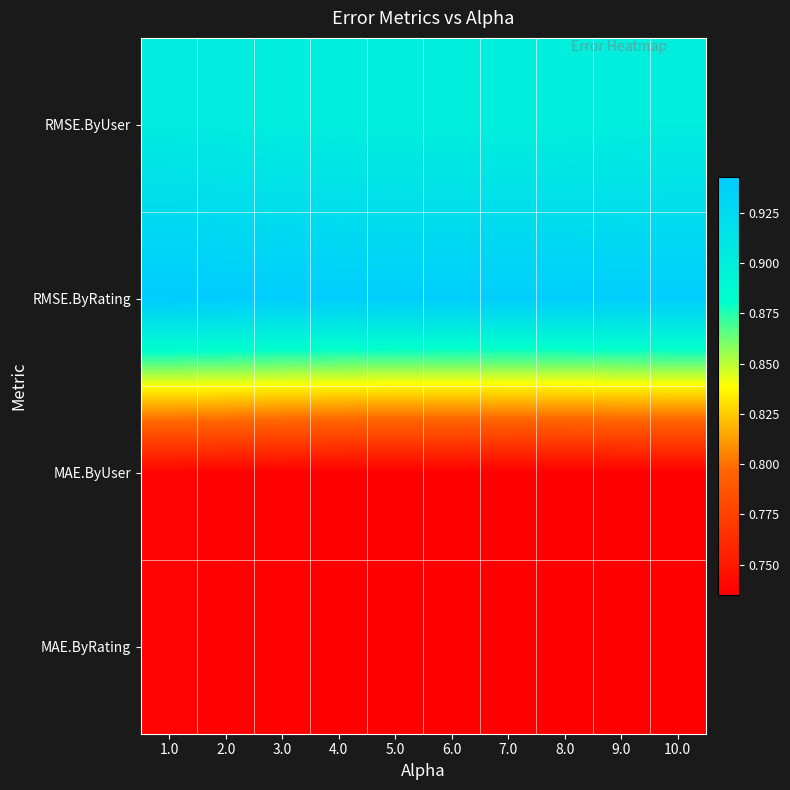

At how many categories does at least one series exceed 0?

10